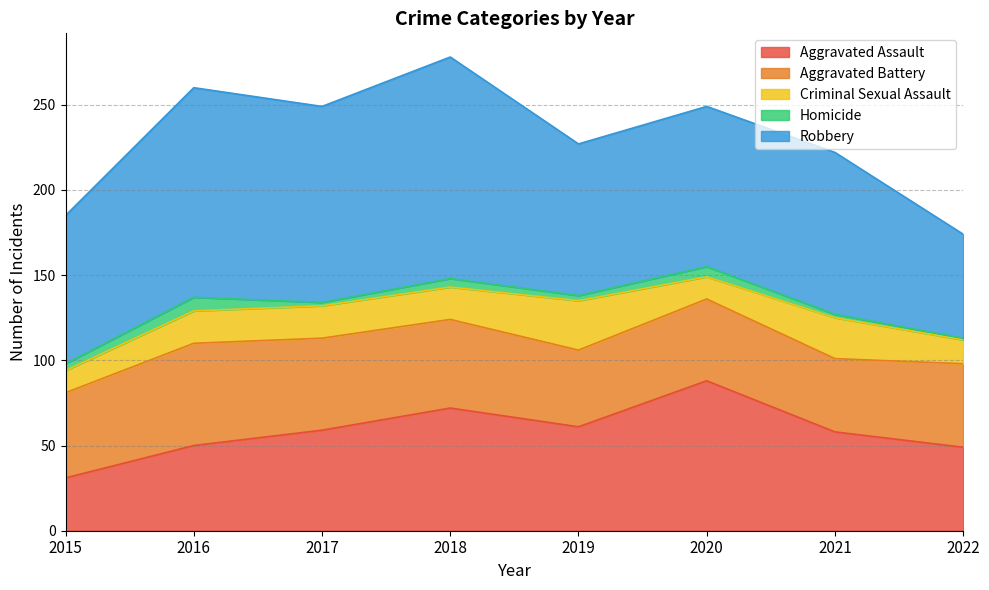

At which label is Homicide closest to 4?

2015